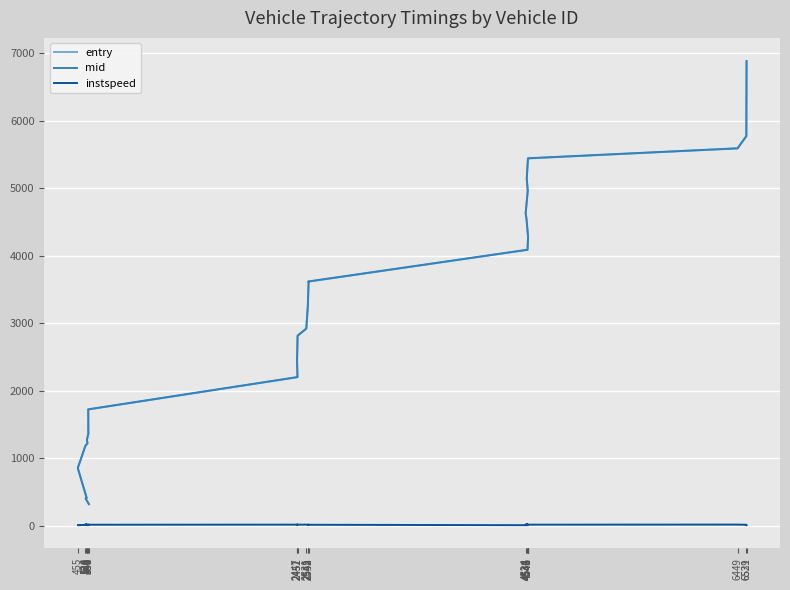

How many data points in entry are less than 3247?

13